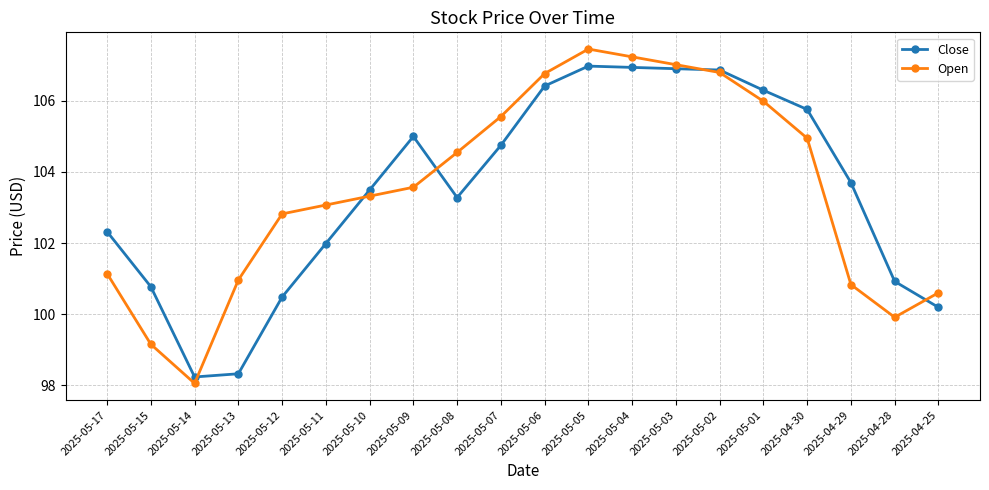

Is the value of Open at 2025-05-02 greater than the value of Close at 2025-05-05?

No